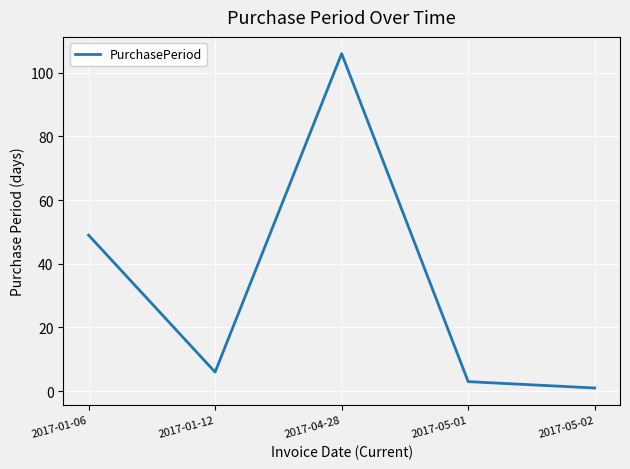

Rank the categories by value from highest to lowest.

2017-04-28, 2017-01-06, 2017-01-12, 2017-05-01, 2017-05-02